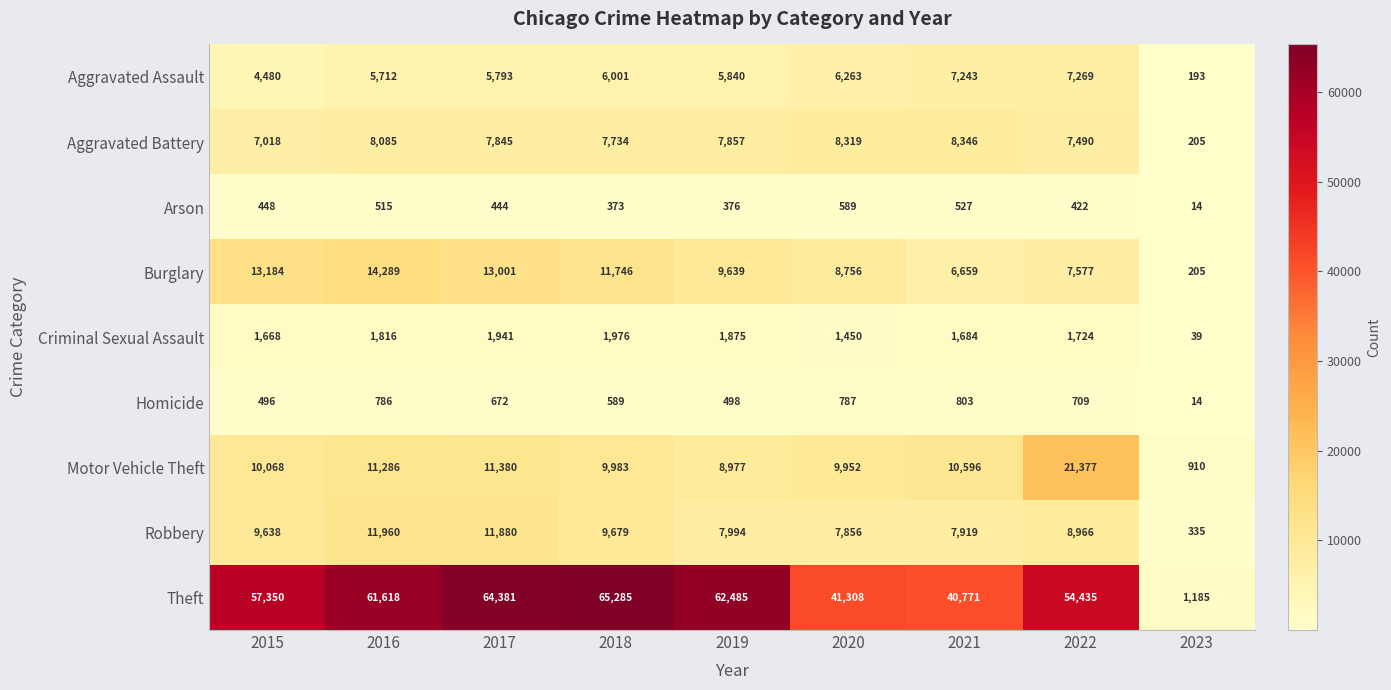

Which series changed the most between 2015 and 2019?

Theft